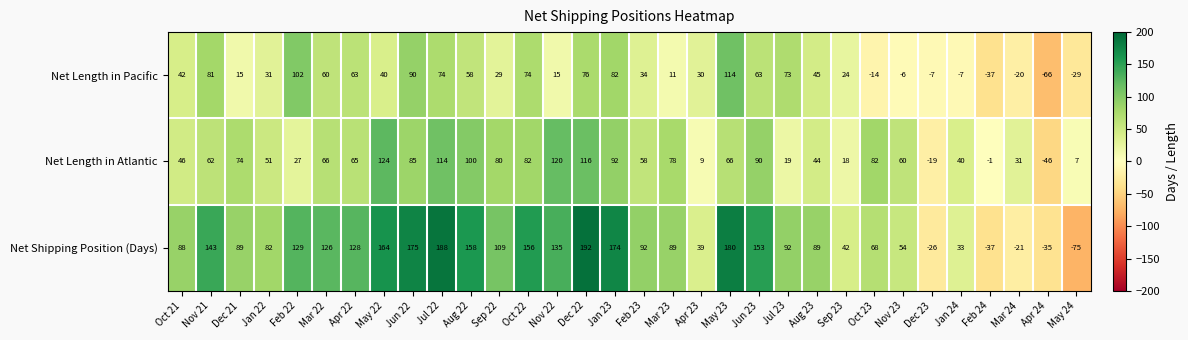

At how many categories does at least one series exceed 152?

9